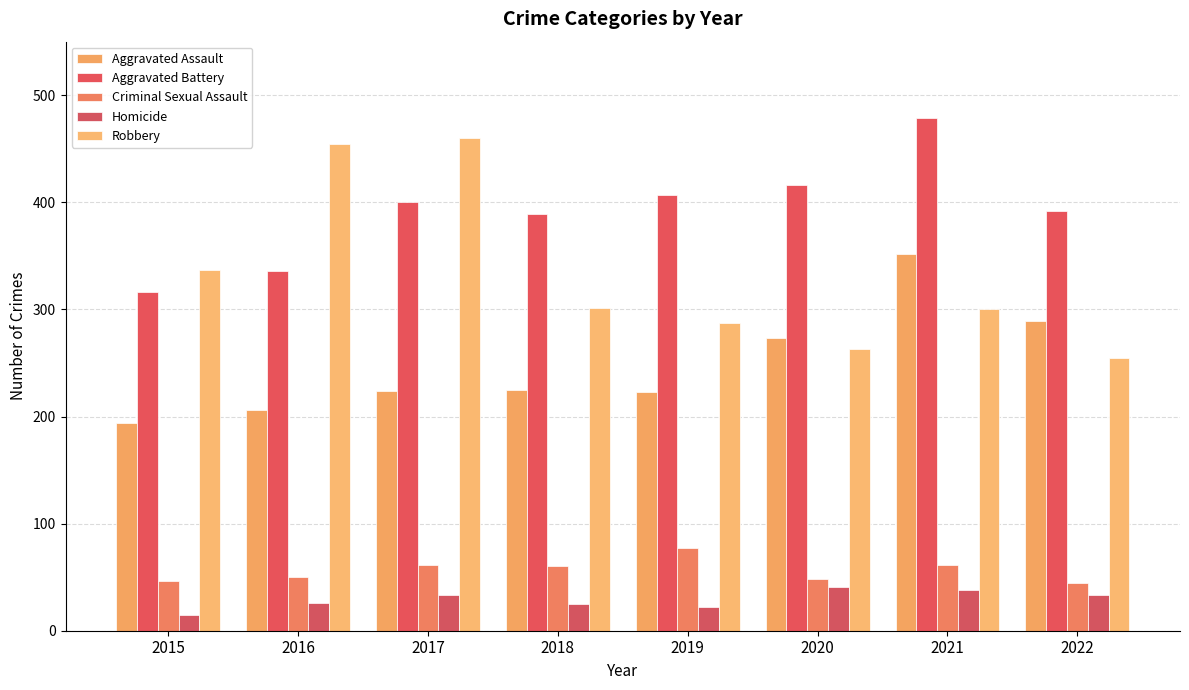

What are all the series names shown in the legend?

Aggravated Assault, Aggravated Battery, Criminal Sexual Assault, Homicide, Robbery